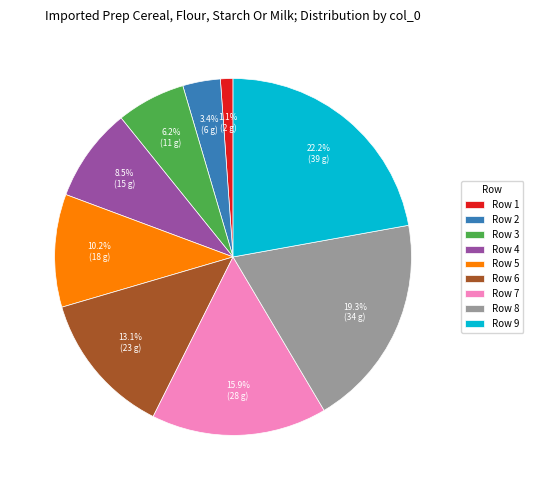

Combined, what portion of the pie is Row 5 and Row 8?

29.5%